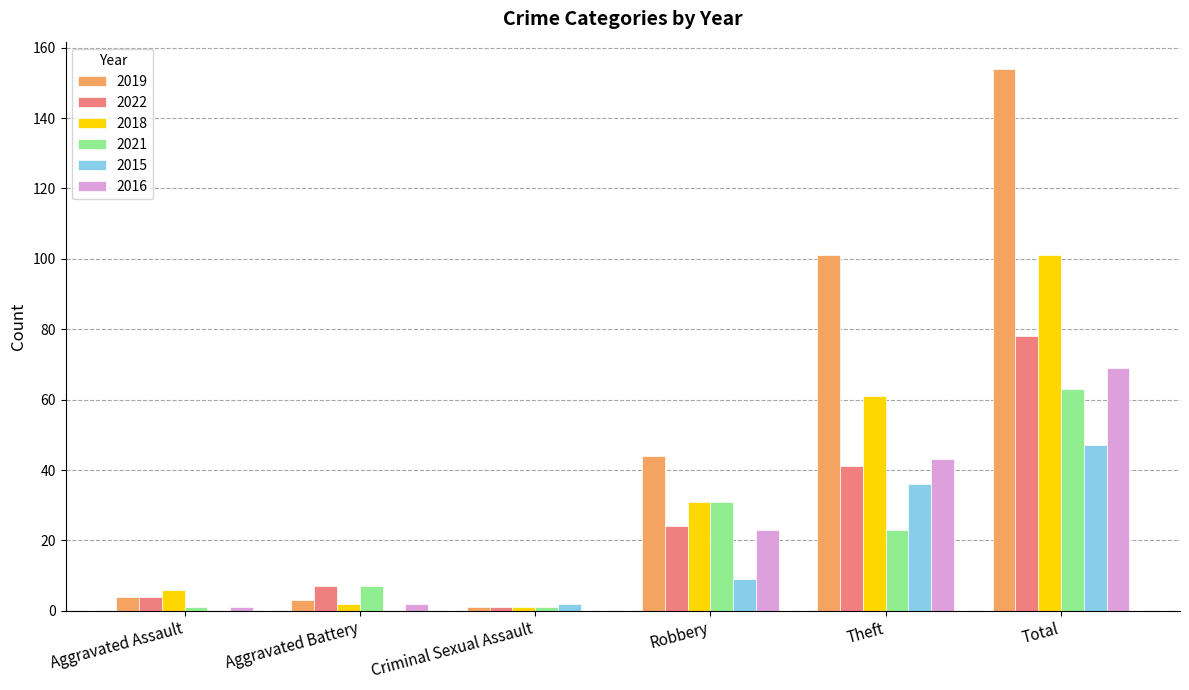

How many groups of bars are there?

6